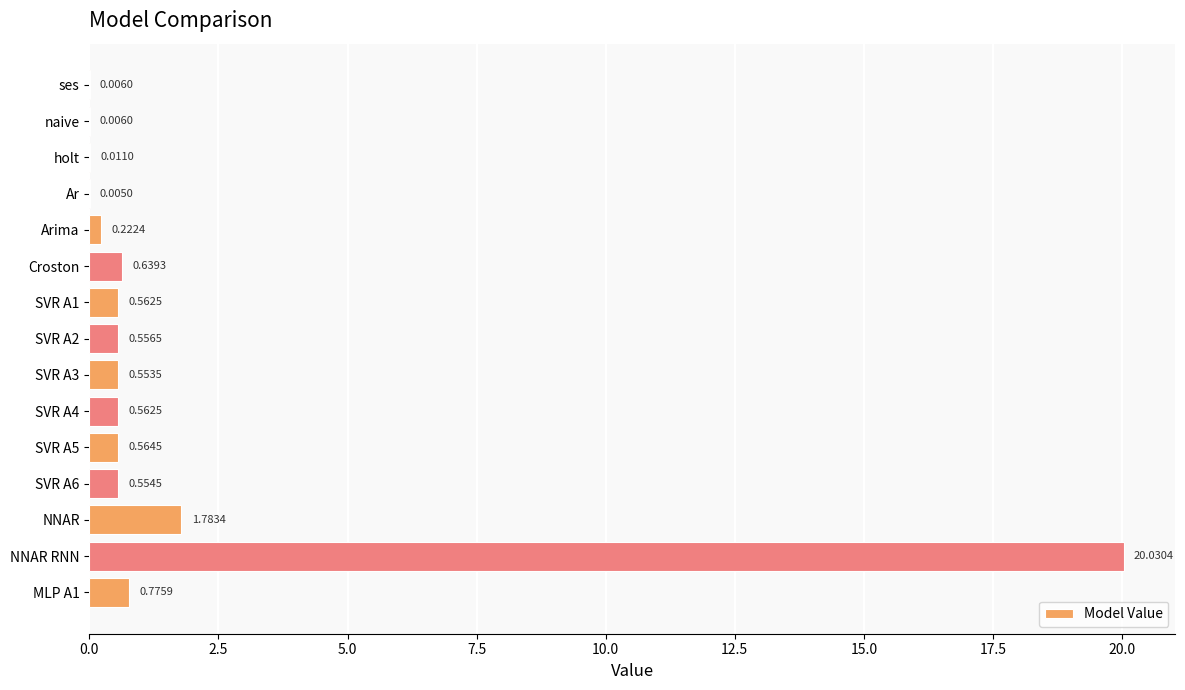

How many data points does each series have?

15